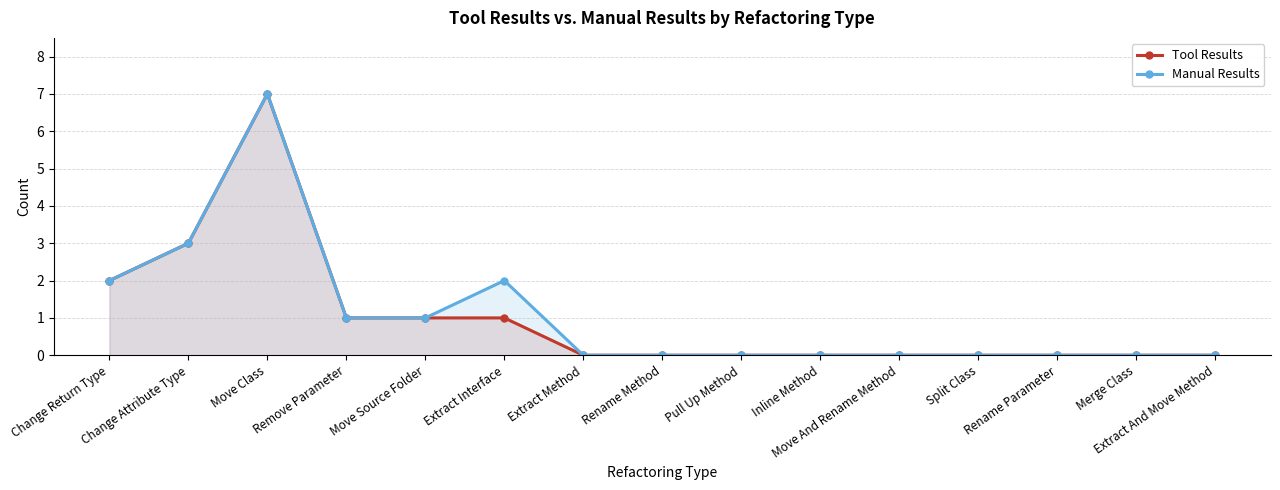

What is the sum of the Tool Results values at Change Attribute Type and Extract Interface?

4